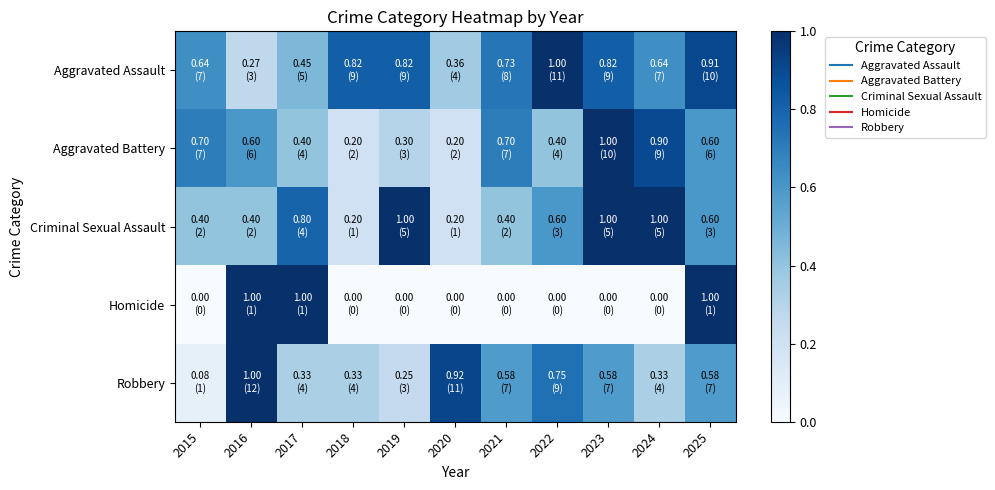

Which series has the largest range (max minus min)?

Homicide